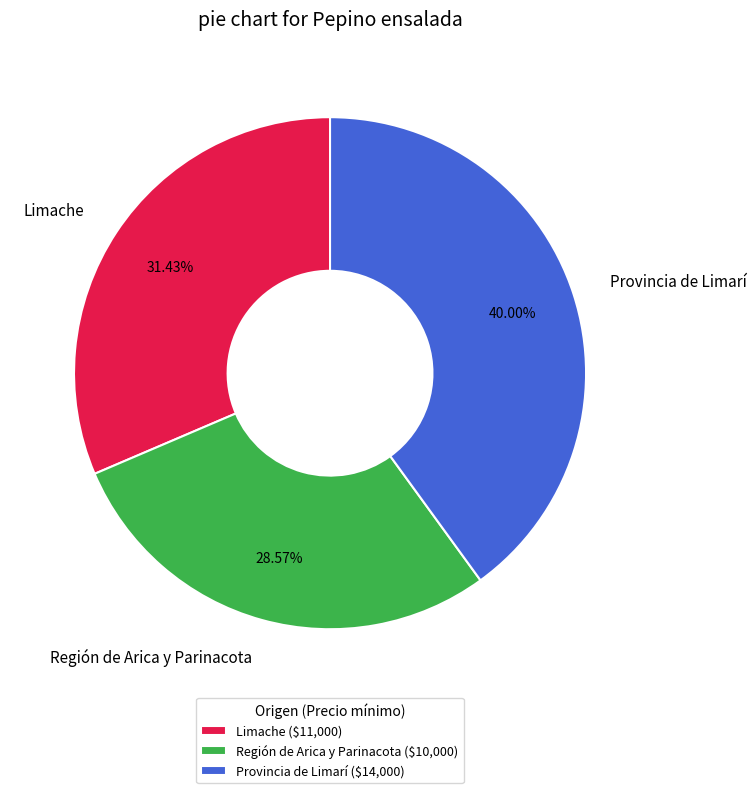

Which has a higher value, Provincia de Limarí or Limache?

Provincia de Limarí